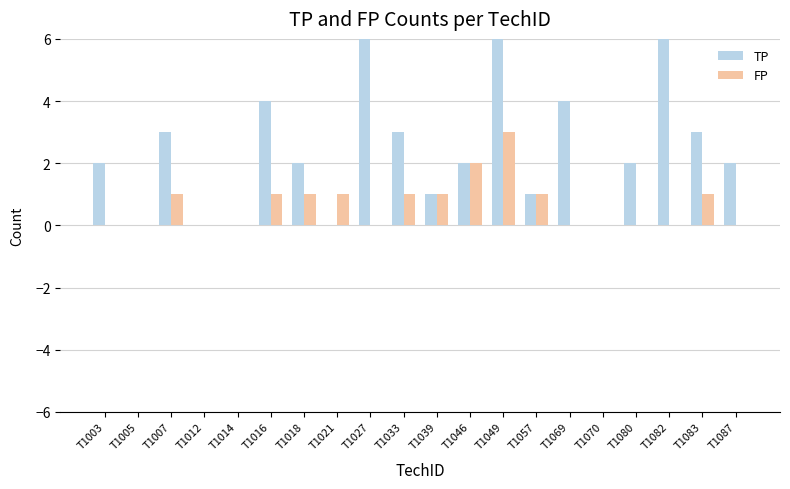

At how many categories does at least one series exceed 20?

1